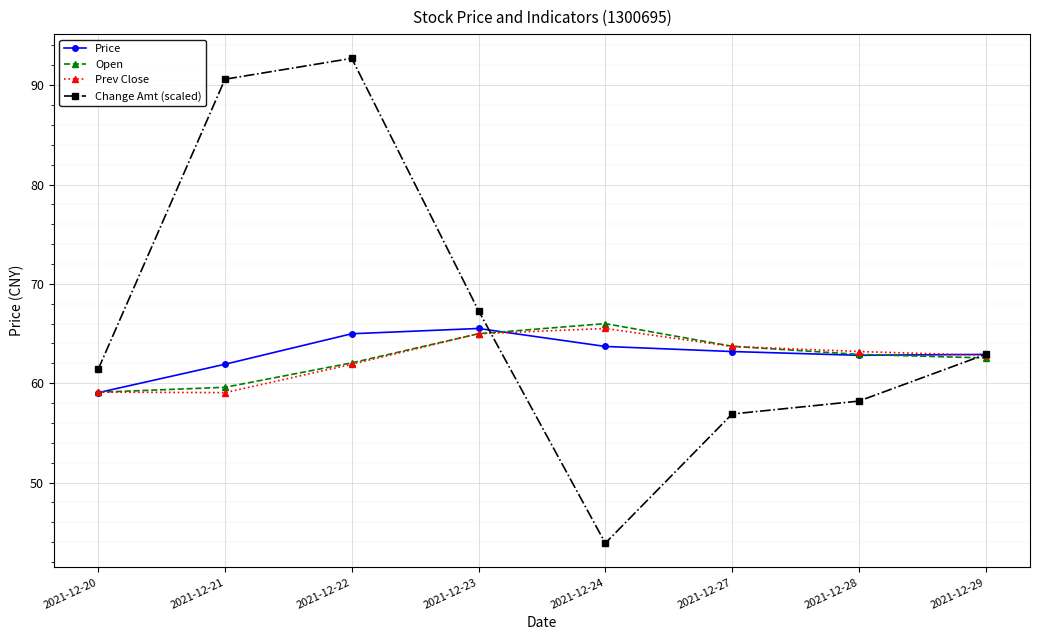

At which category is the sum across all series the highest?

2021-12-22